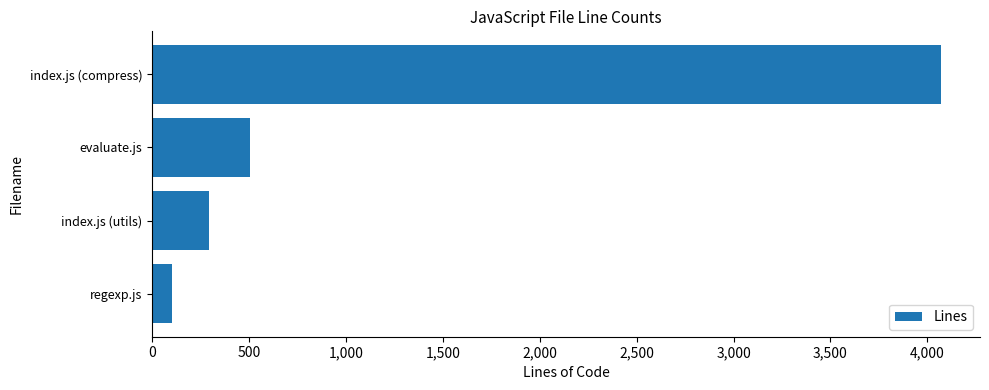

Rank the categories by value from highest to lowest.

index.js (compress), evaluate.js, index.js (utils), regexp.js